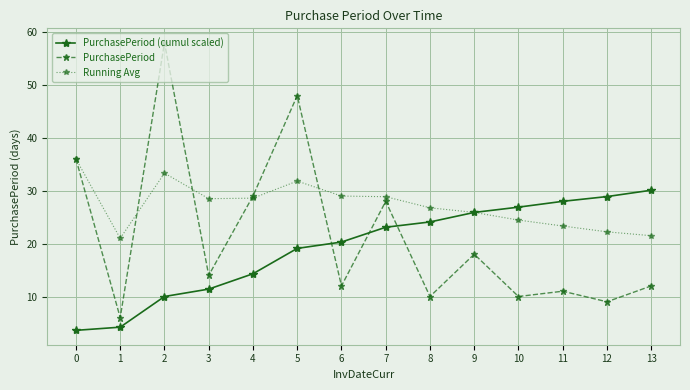

After their last crossing, which series has the higher values: PurchasePeriod (cumul scaled) or PurchasePeriod?

PurchasePeriod (cumul scaled)